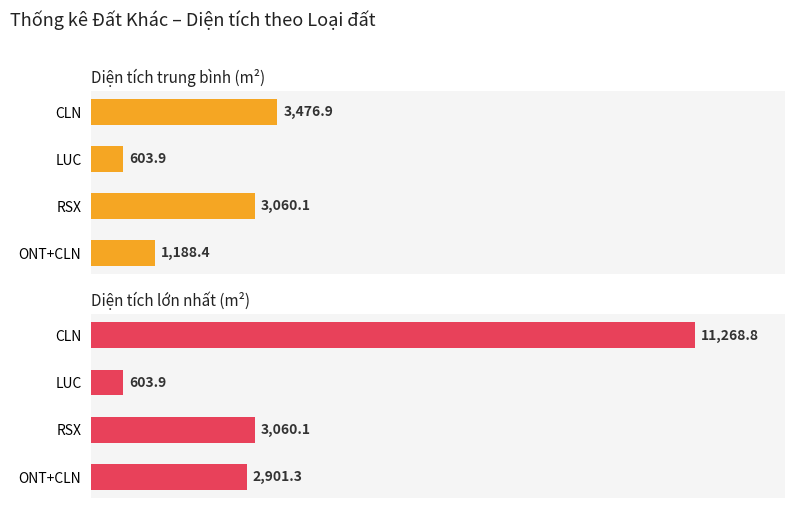

Is the value of Diện tích lớn nhất (m²) at ONT+CLN greater than the value of Diện tích trung bình (m²) at ONT+CLN?

Yes